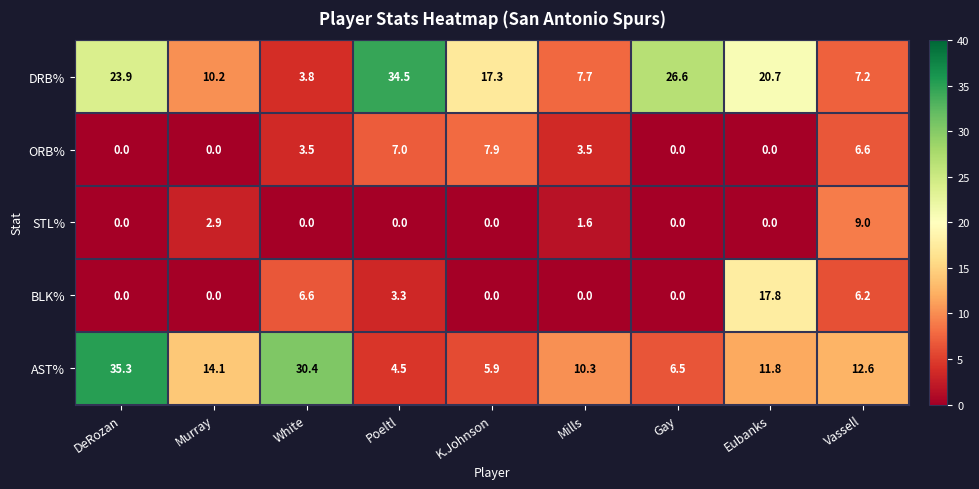

How many data points does each series have?

9